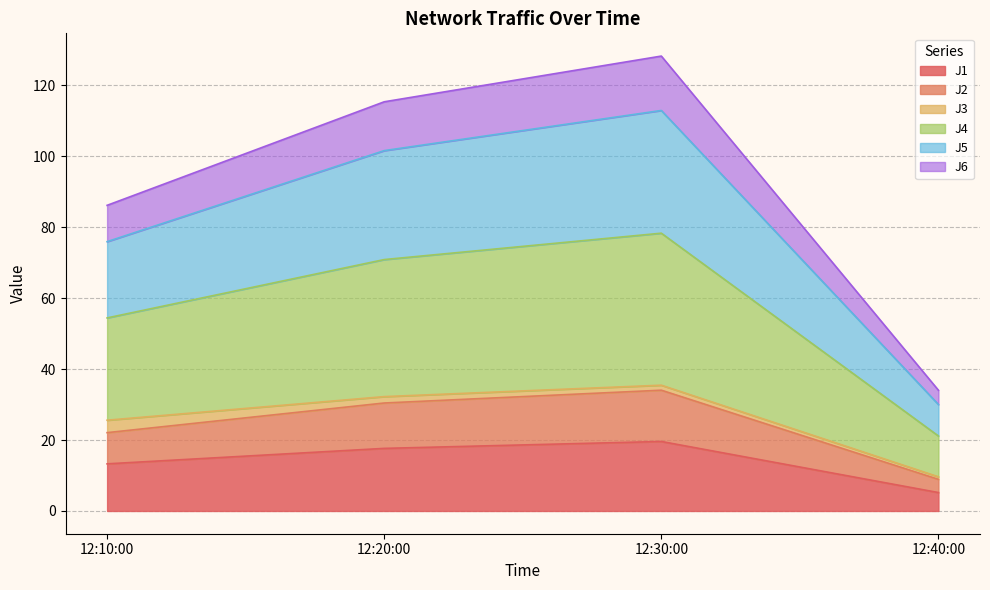

True or false: J1 has a value of 17.6 at 12:20:00.

True